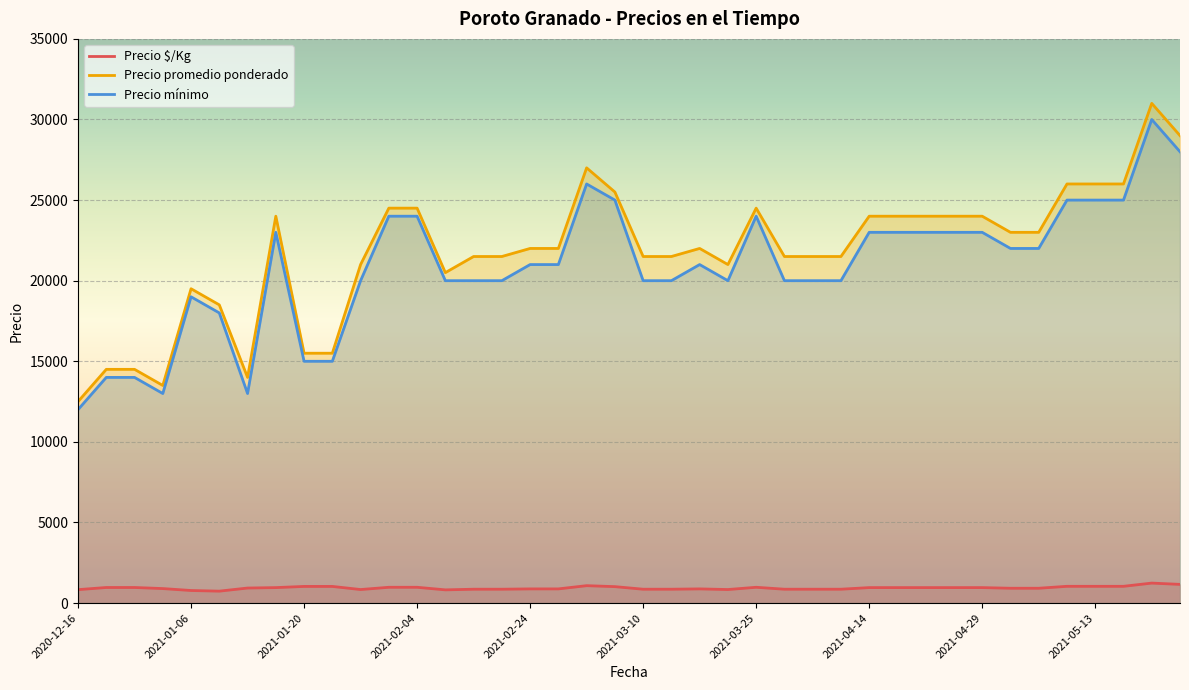

What is the total value across all series at 2021-02-24?

43880